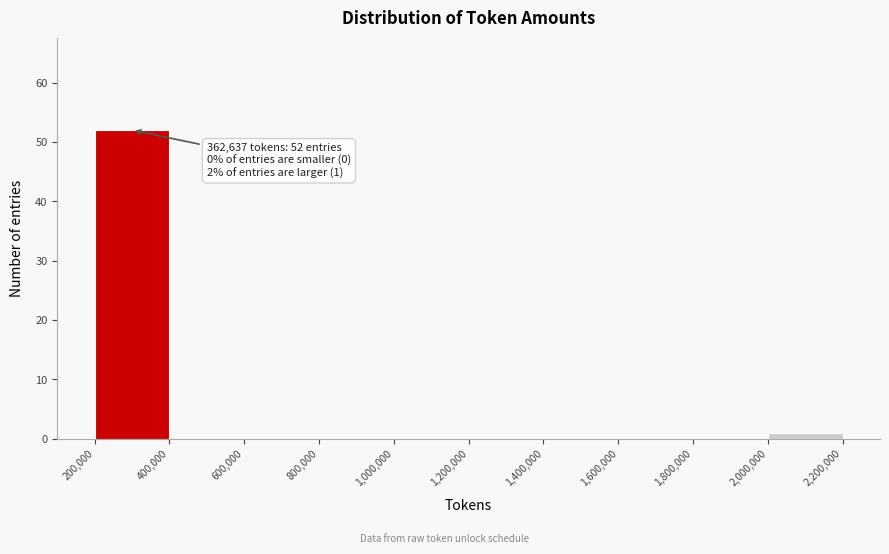

Over which range of the x-axis is the bar tallest?

200,000 to 400,000